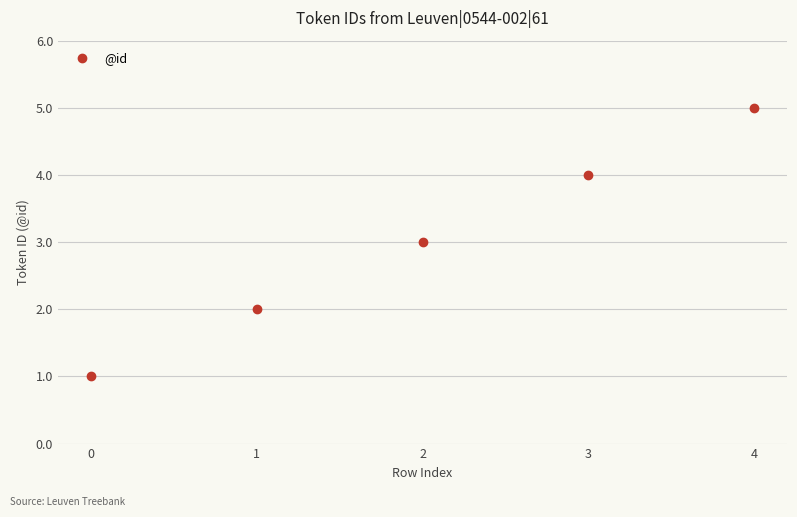

Rank the categories by value from lowest to highest.

0, 1, 2, 3, 4